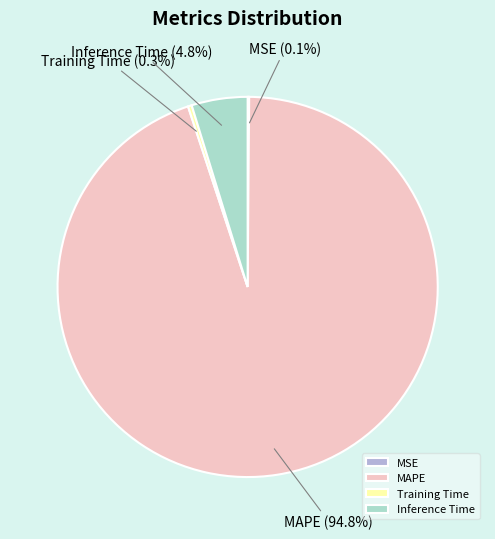

To the nearest percent, what percentage of the pie is MAPE?

95%